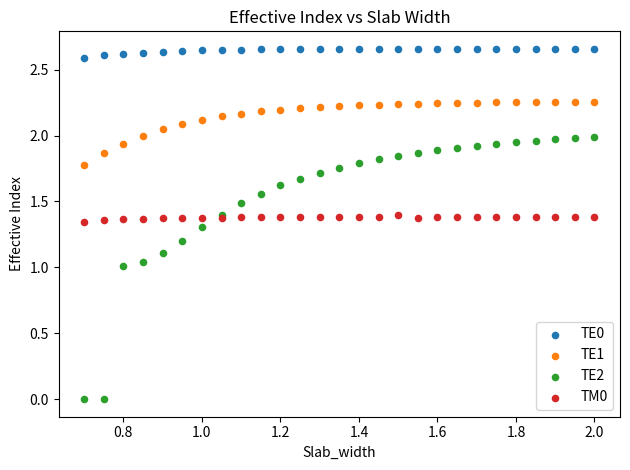

Which series contains the highest Y value?

TE0